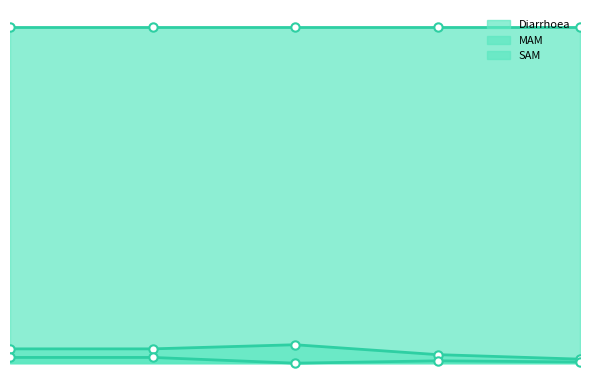

Is the value of SAM at 6-11 months greater than the value of MAM at 1-5 months?

No